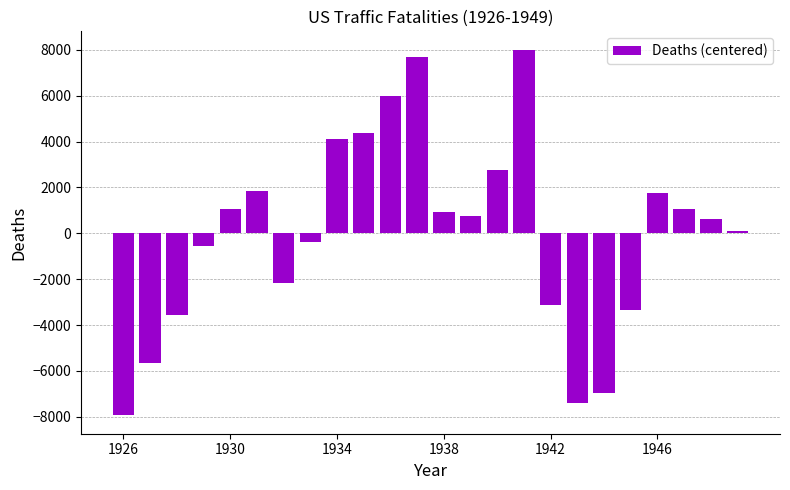

What is the difference between the maximum and minimum values?

15948.0